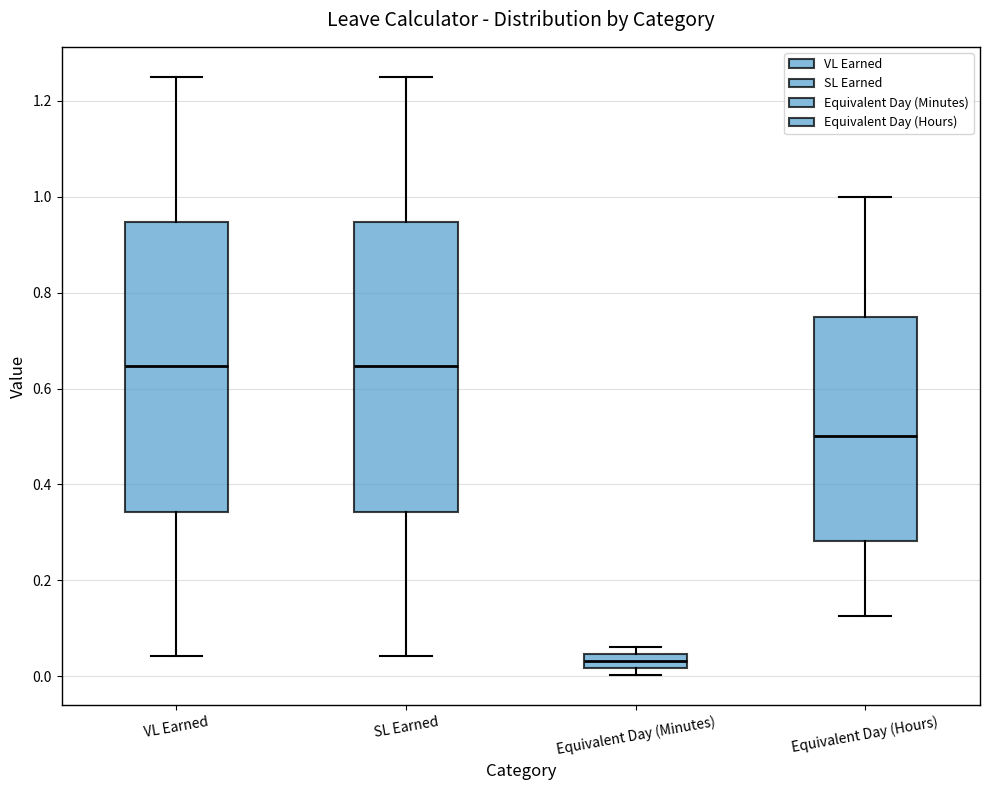

Reading left to right, transcribe this box plot: for each box, give where its median line is, the range the box spans, and where its two whiskers end, as read against the y-axis. The values are not printed on the chart, so give them approximately, as read against the axis.

VL Earned: median 0.64, box 0.34 to 0.94, whiskers 0.04 to 1.26
SL Earned: median 0.64, box 0.34 to 0.94, whiskers 0.04 to 1.26
Equivalent Day (Minutes): median 0.04 (inside the box), box 0.02 to 0.04, whiskers 0.00 to 0.06
Equivalent Day (Hours): median 0.50, box 0.28 to 0.76, whiskers 0.12 to 1.00